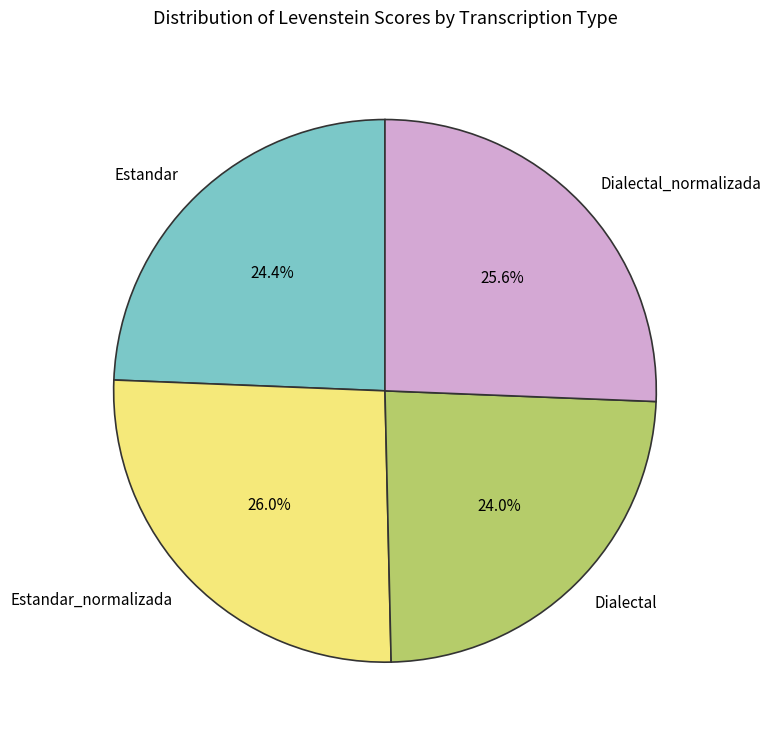

Is there any slice that represents more than half of the pie?

No